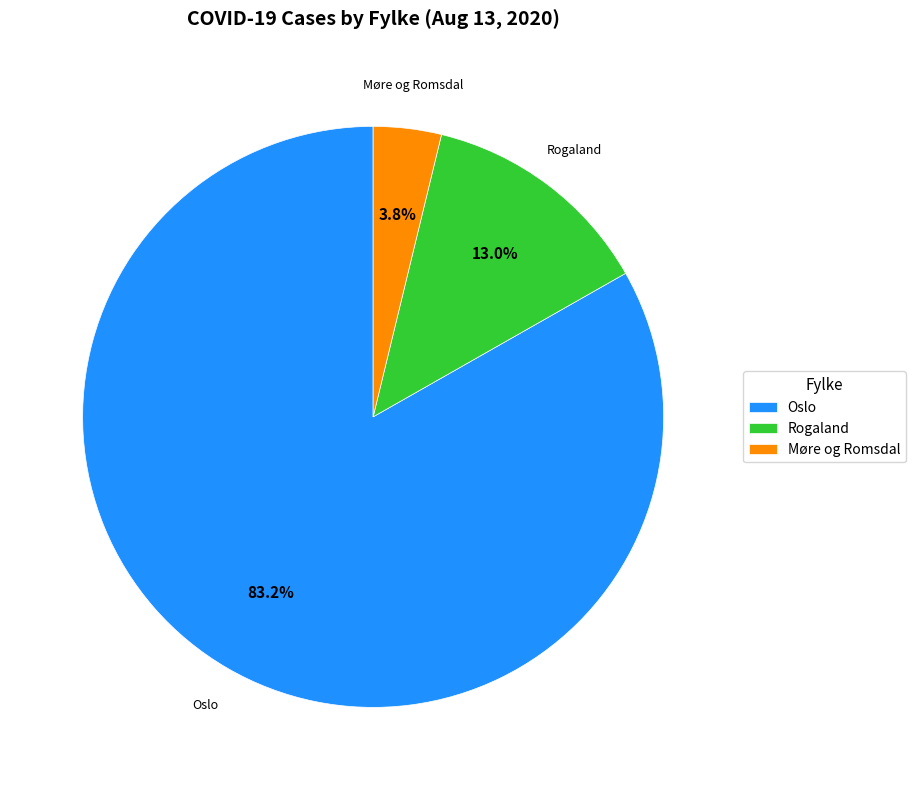

How many slices are in this pie chart?

3